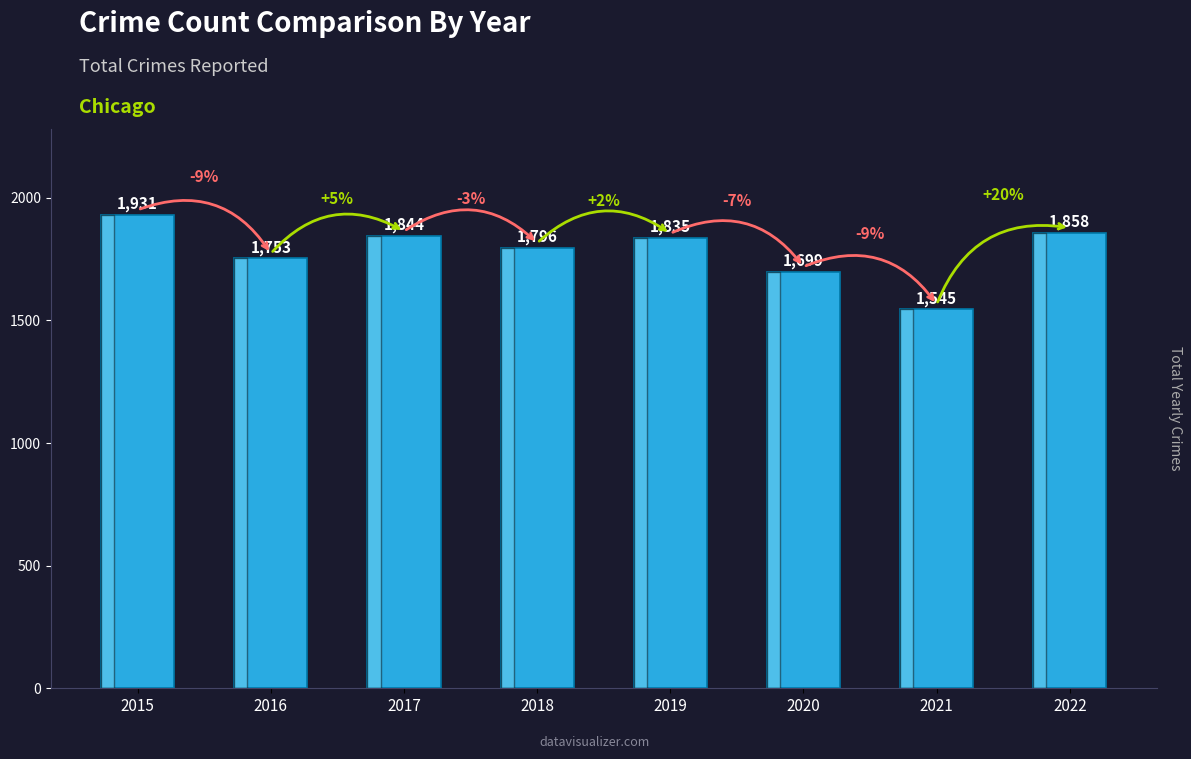

What is the value of the 4th bar from the left?

1796